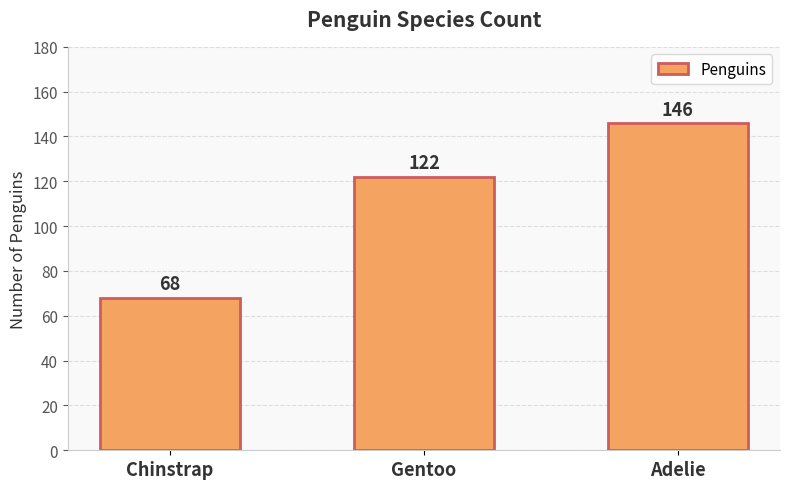

What is the change in value from Gentoo to Adelie?

+24